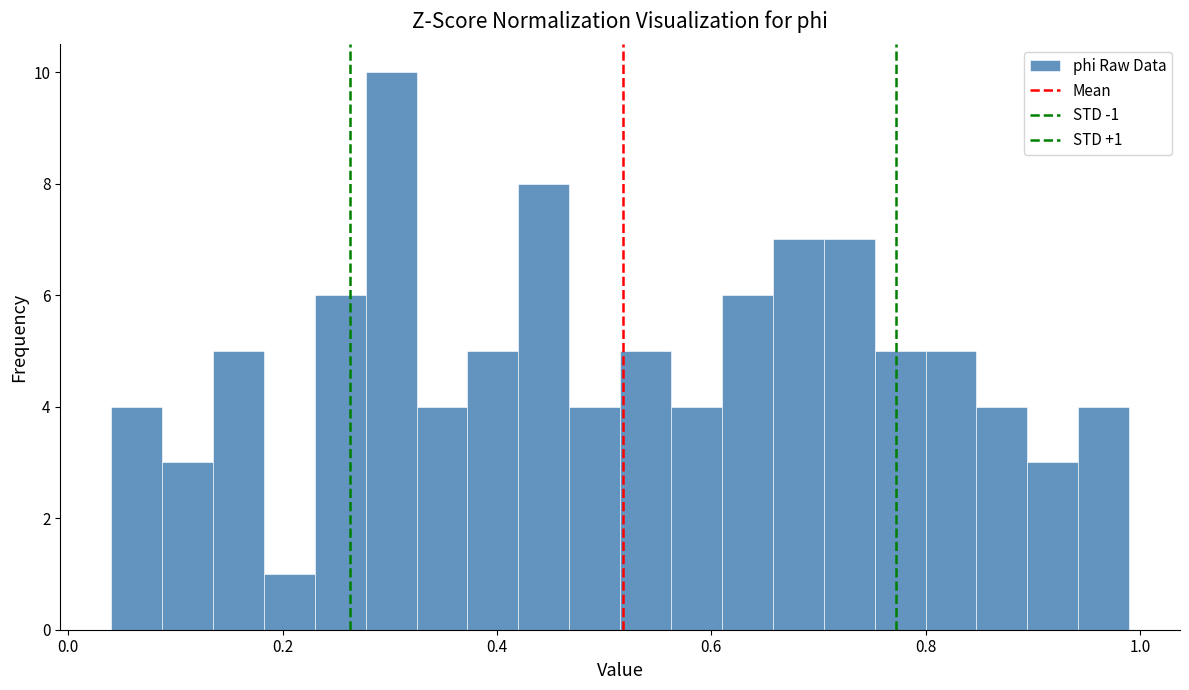

Read against the x-axis, roughly where is the centre of the tallest bar?

0.30